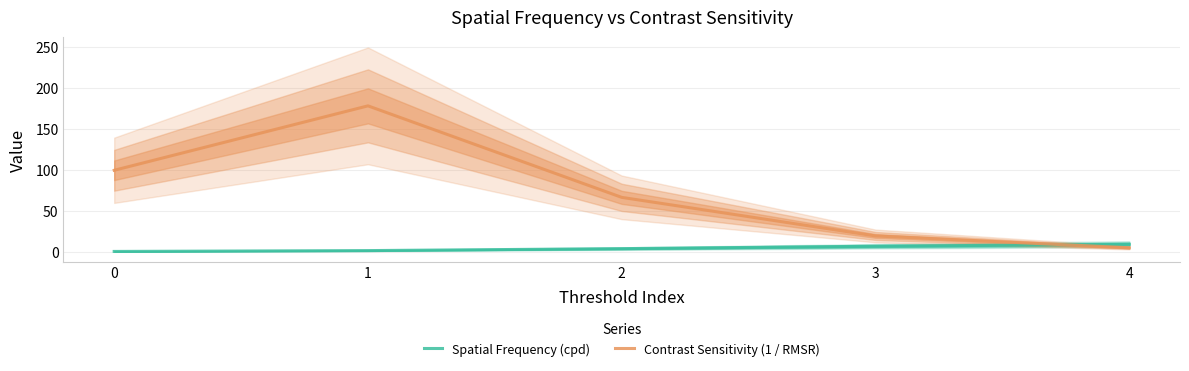

What is the sum of all Spatial Frequency (cpd) values?

22.2